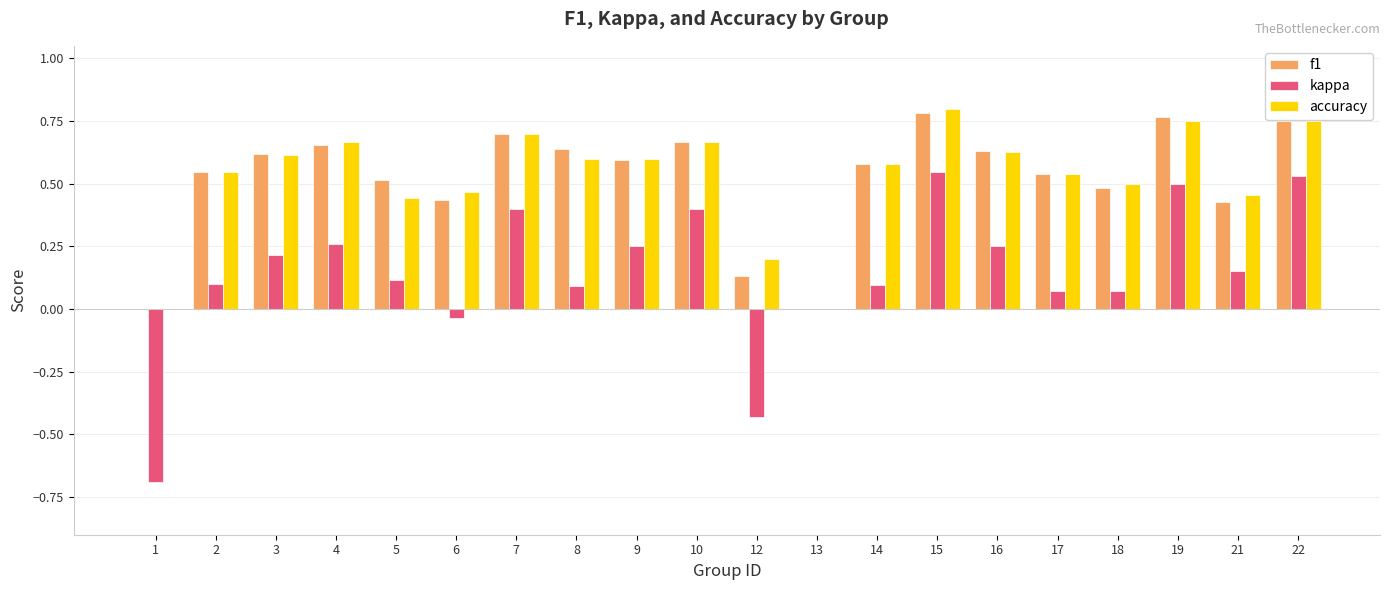

Which label corresponds to the largest value in the chart?

15